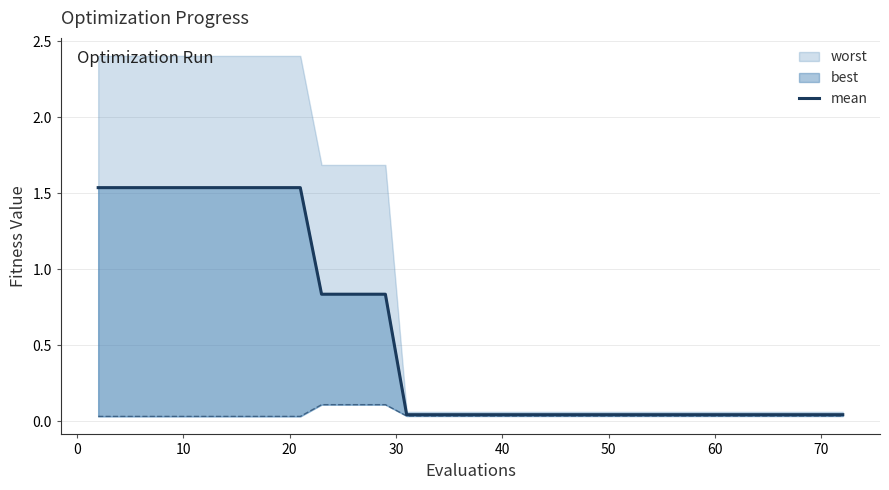

The chart shows a value of 0.4 at 16. True or false?

False